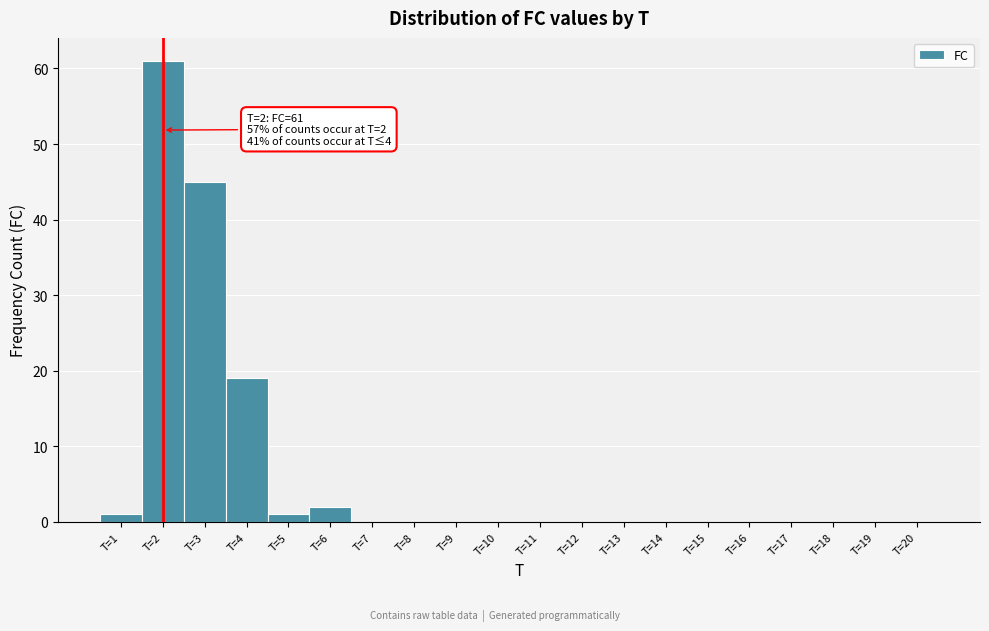

Which range on the x-axis has the tallest bar?

1.5 to 2.5